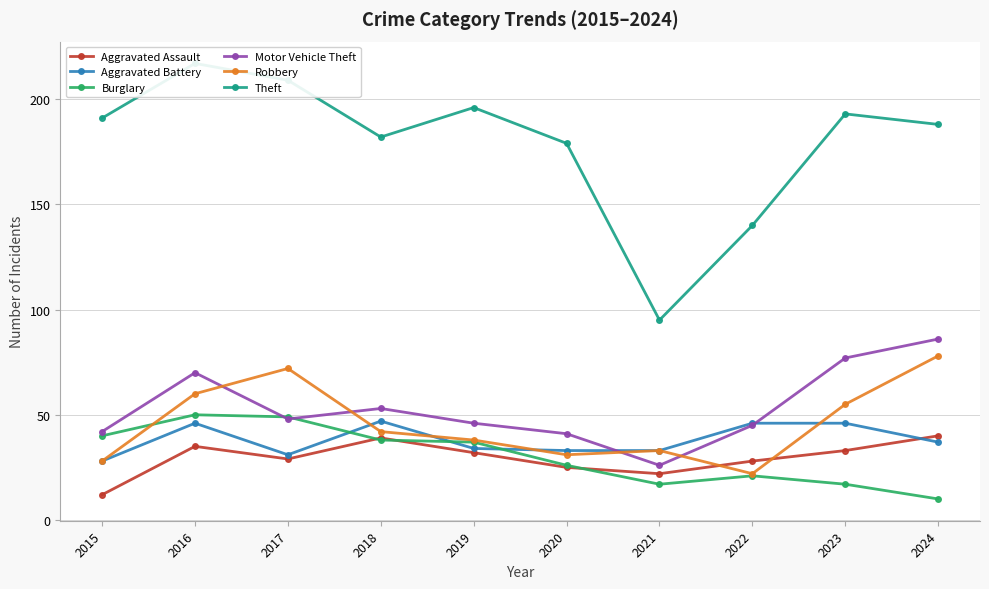

Between 2016 and 2022, which series saw the biggest shift?

Theft